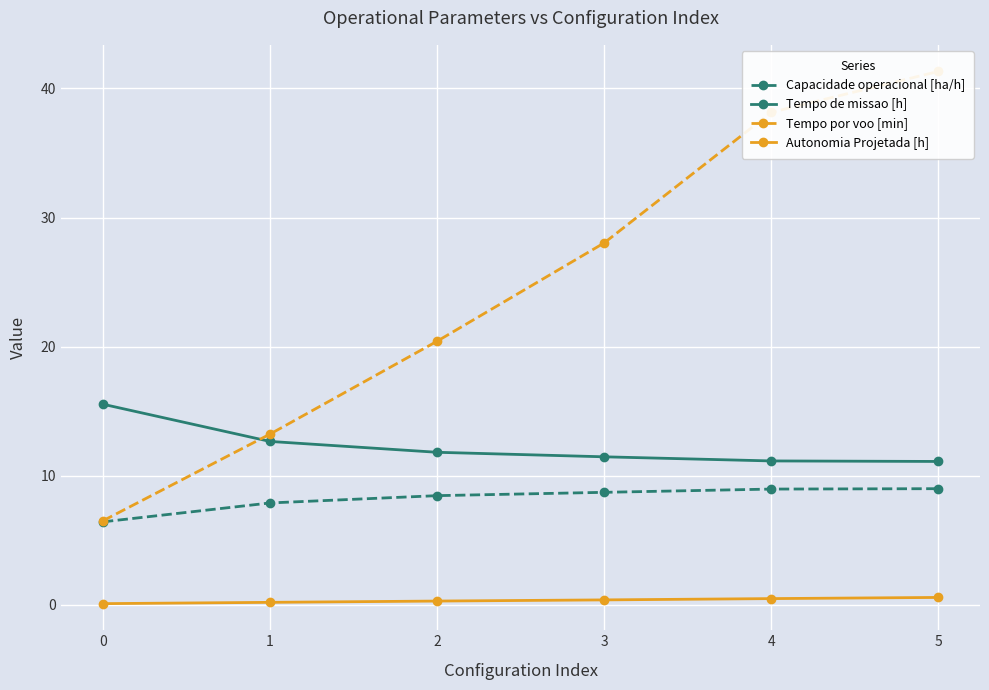

The value of Tempo de missao [h] at 1 is 5.6. True or false?

False